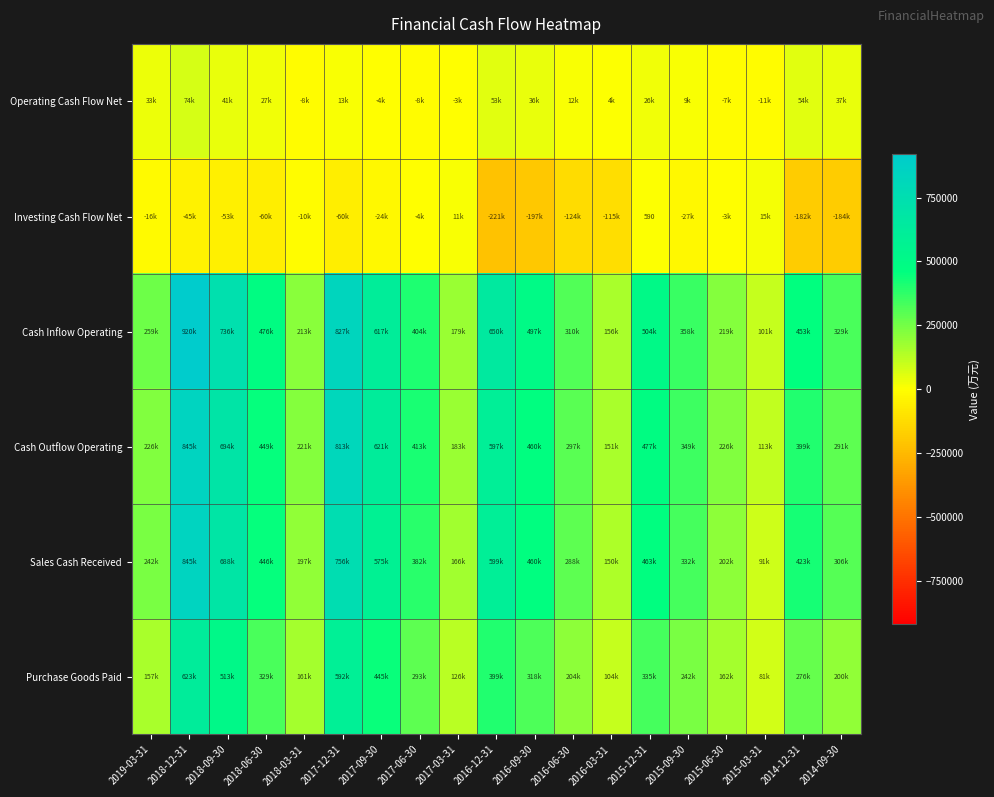

Is it true that Operating Cash Flow Net equals 41896 at 2018-09-30?

True